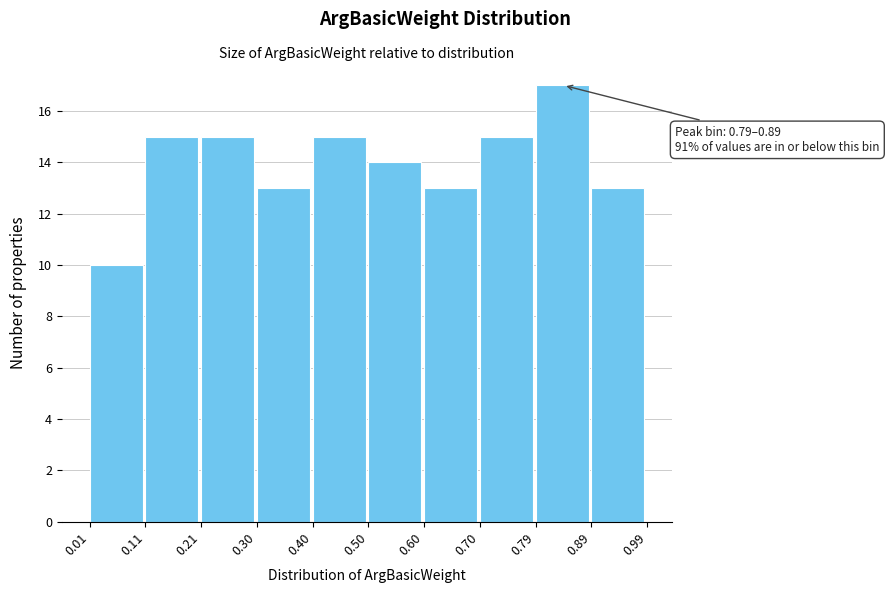

Over which range of the x-axis is the bar tallest?

0.79 to 0.89